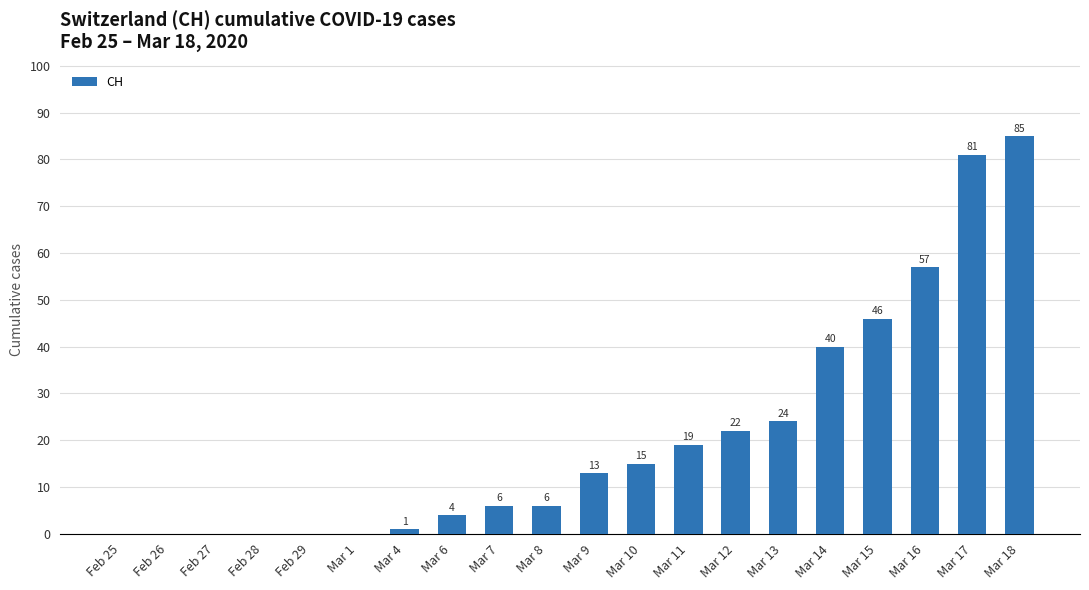

At which label is the value closest to 42?

Mar 14